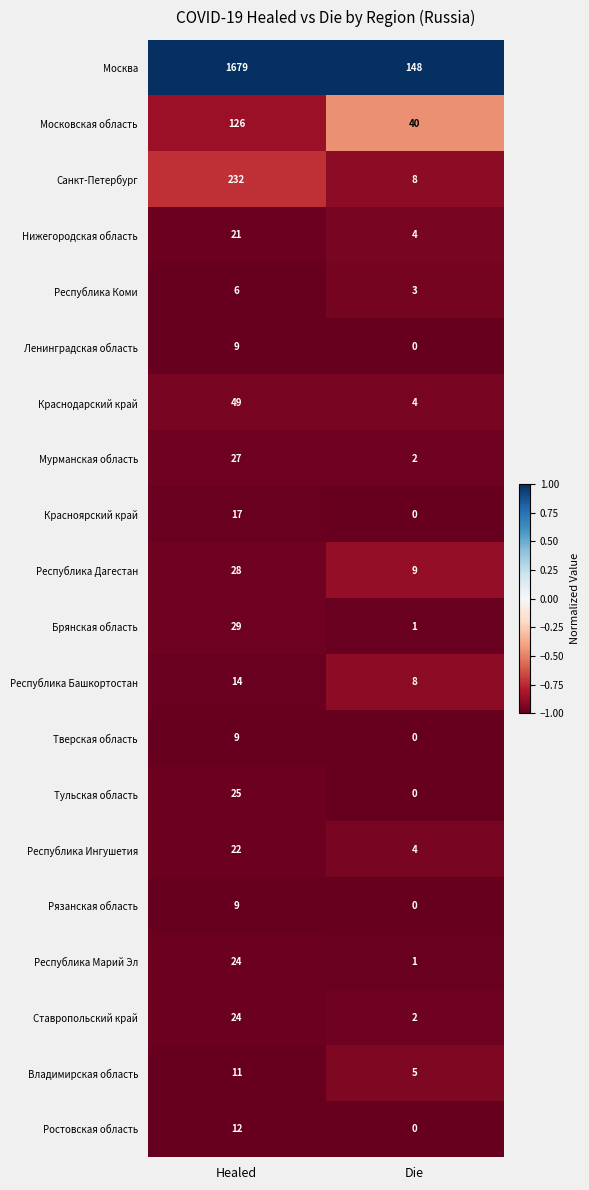

What is the spread (max minus min) of values at Healed?

1673